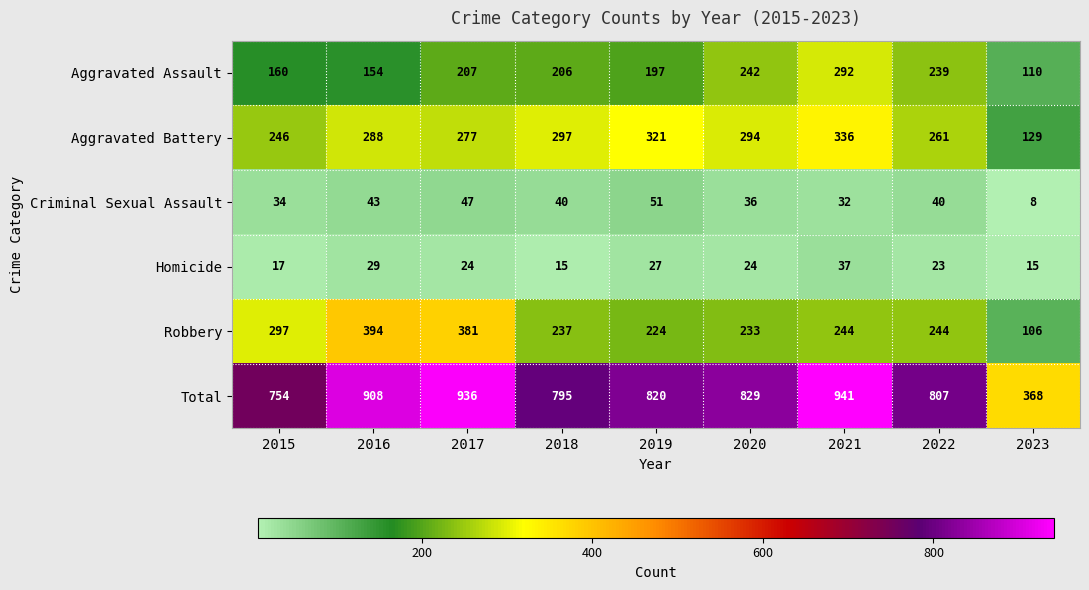

Is the value of Aggravated Assault at 2015 greater than the value of Aggravated Battery at 2018?

No